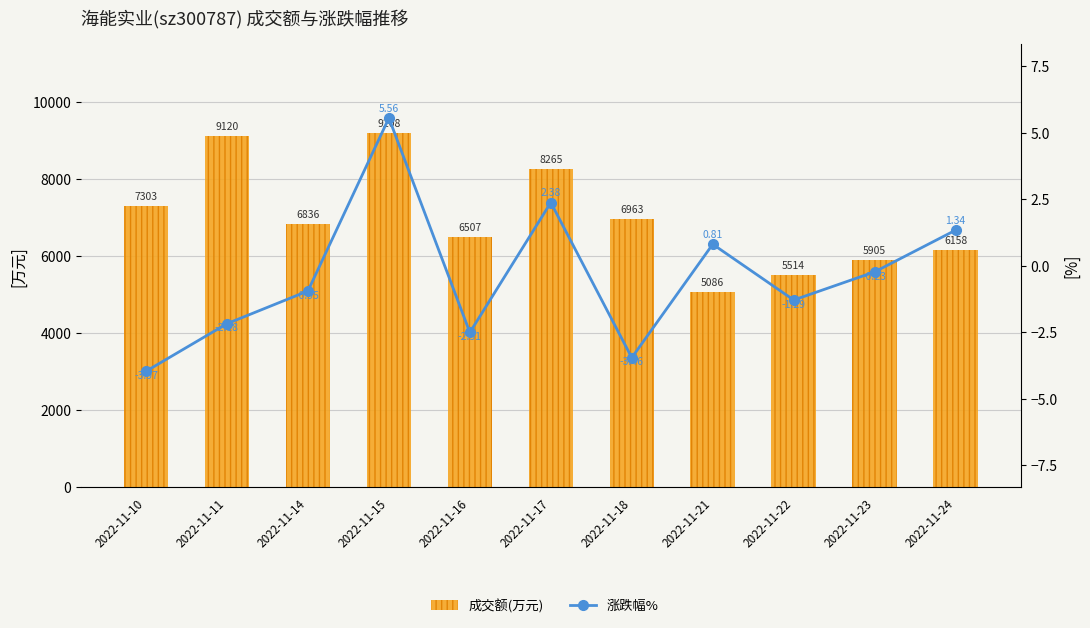

How many distinct data groups are displayed?

2